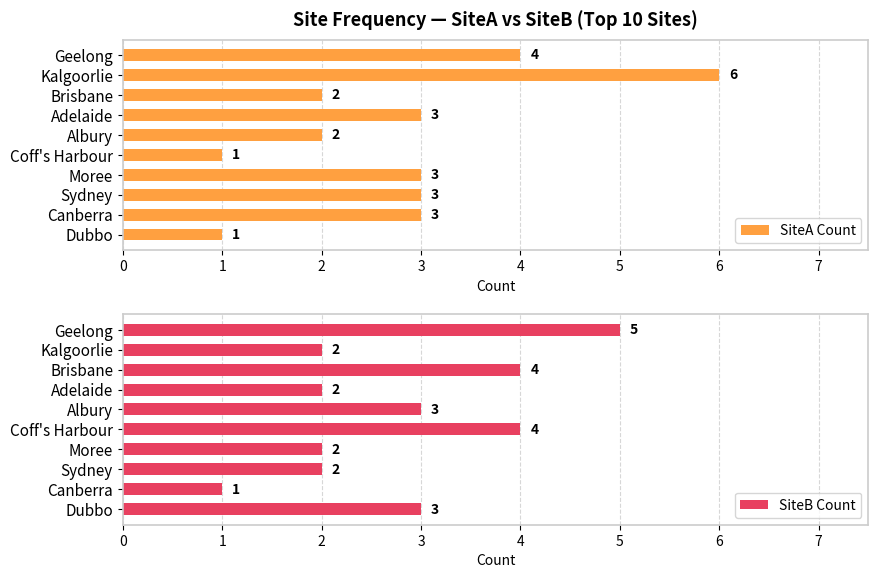

What is the approximate value of SiteA Count at Coff's Harbour?

1